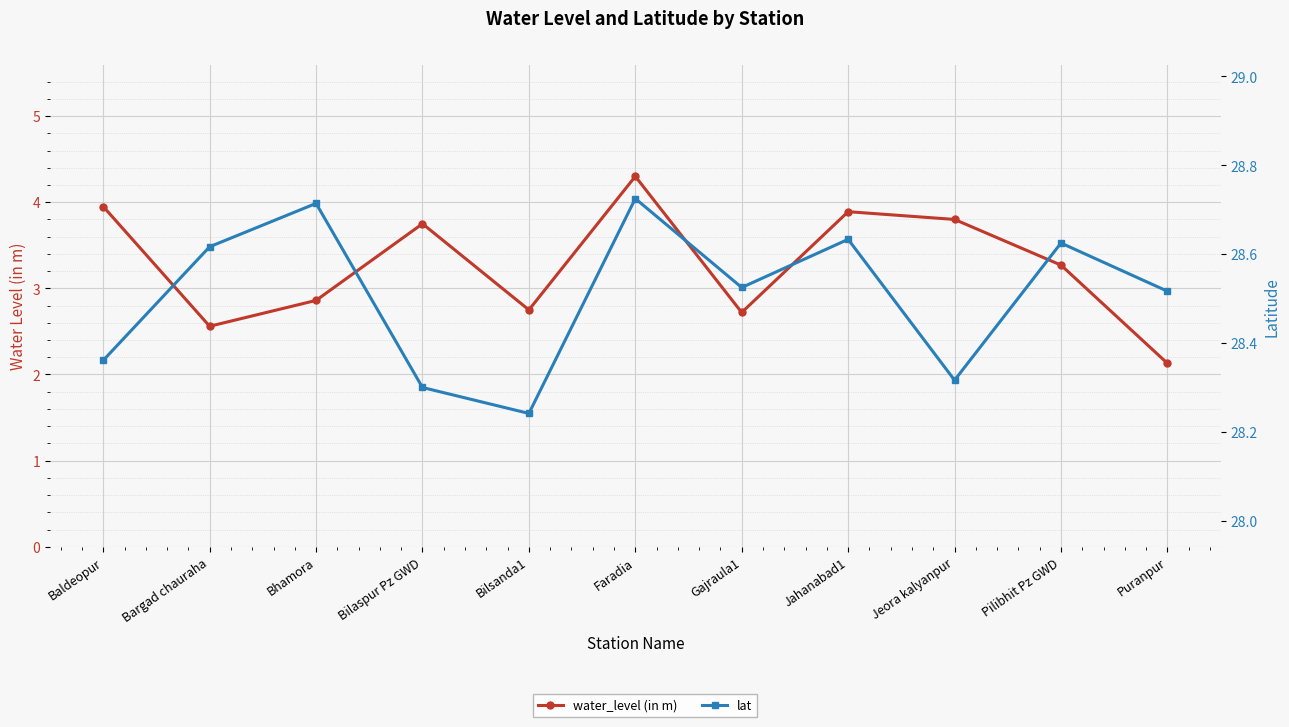

The value of water_level (in m) at Gajraula1 is 2.7. True or false?

True